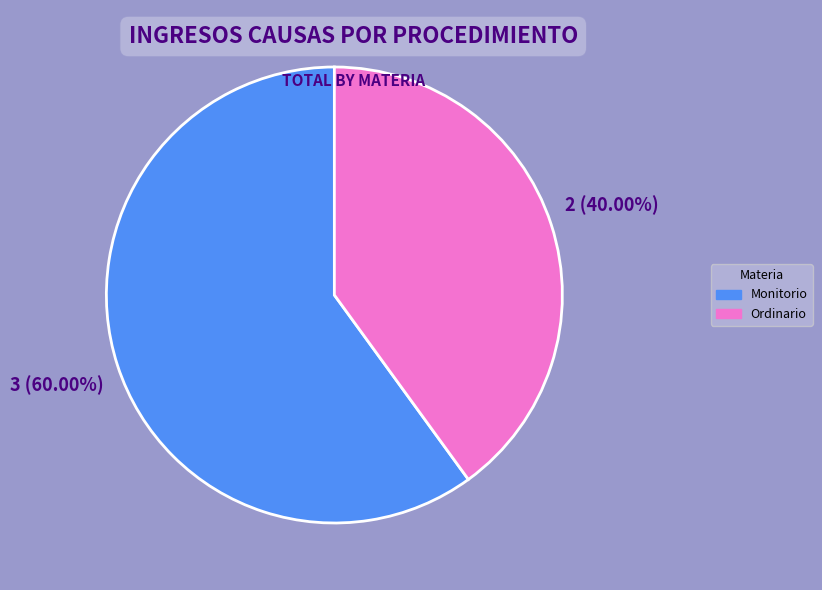

How many segments does this pie chart have?

2